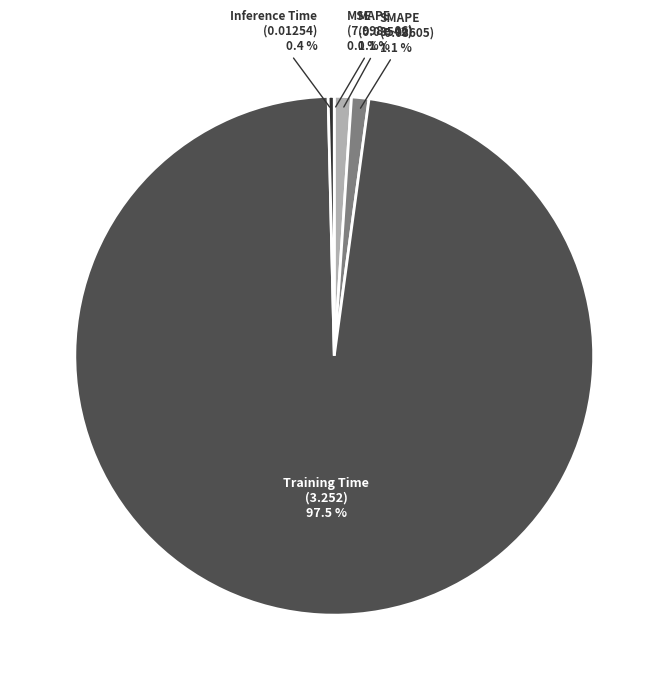

Is there any slice that represents more than half of the pie?

Yes